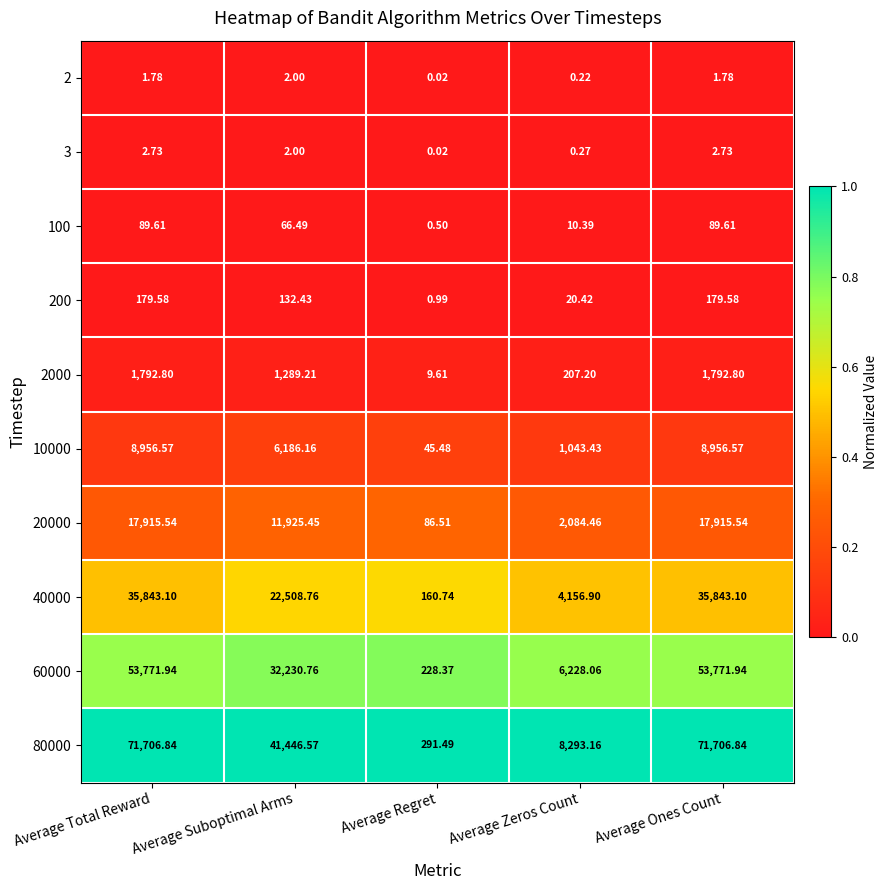

At which label is 2000 closest to 901?

Average Suboptimal Arms